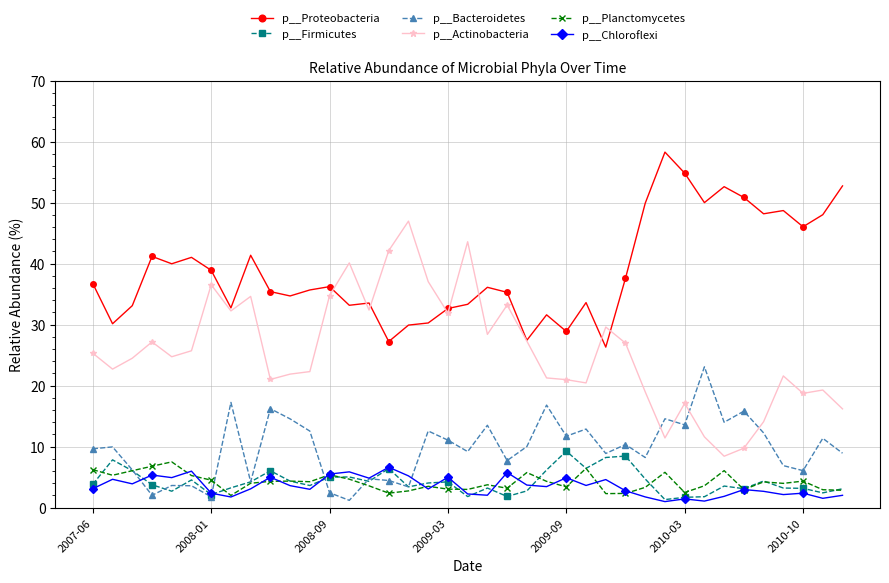

What is the value of the p__Bacteroidetes point at the 31st from the left?

13.6